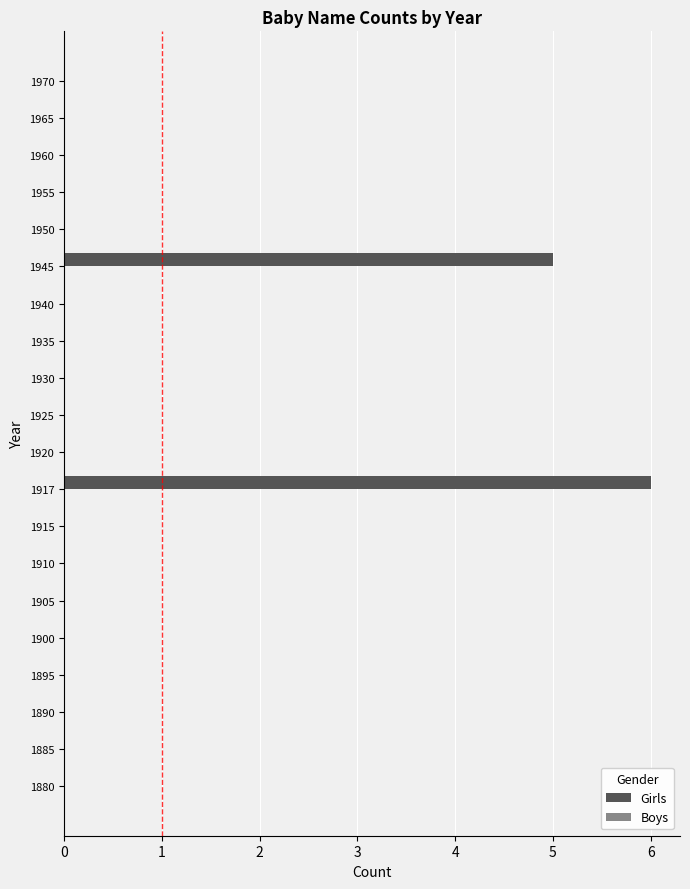

What is the sum of all values?

11